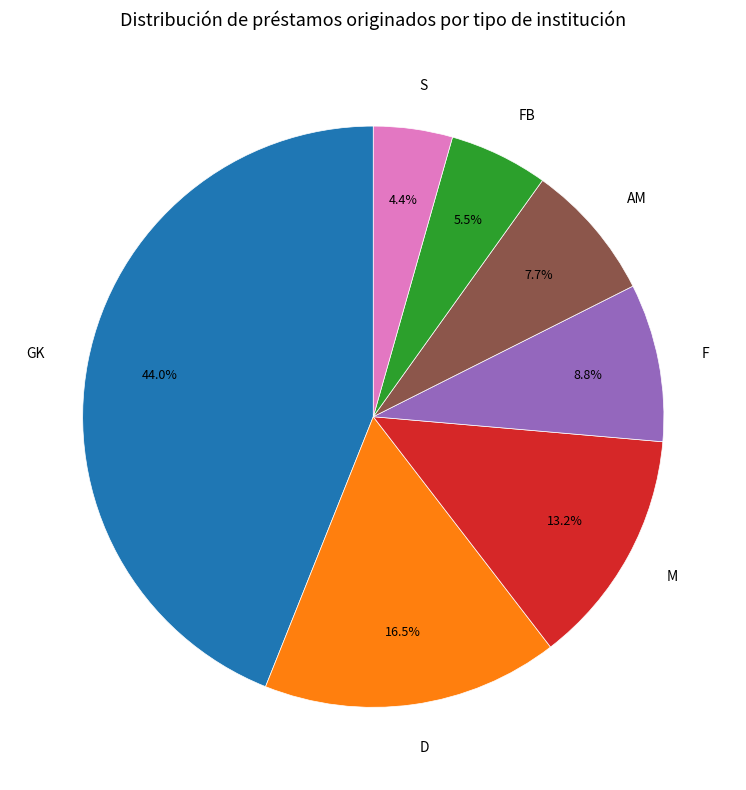

Is the sum of AM and F greater than half?

No